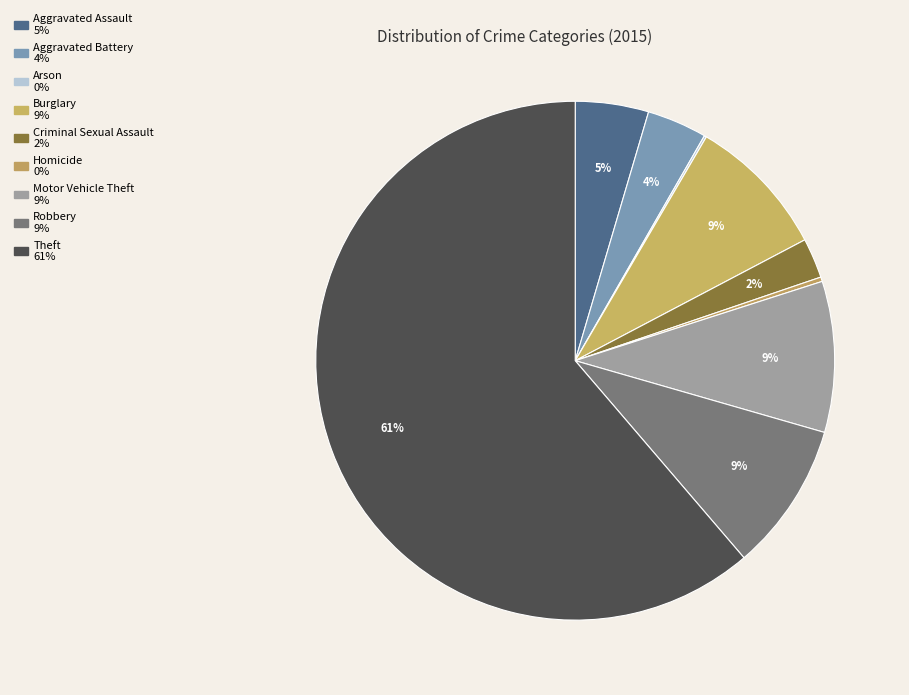

To the nearest percent, what is the combined percentage of Criminal Sexual Assault and Motor Vehicle Theft?

12%